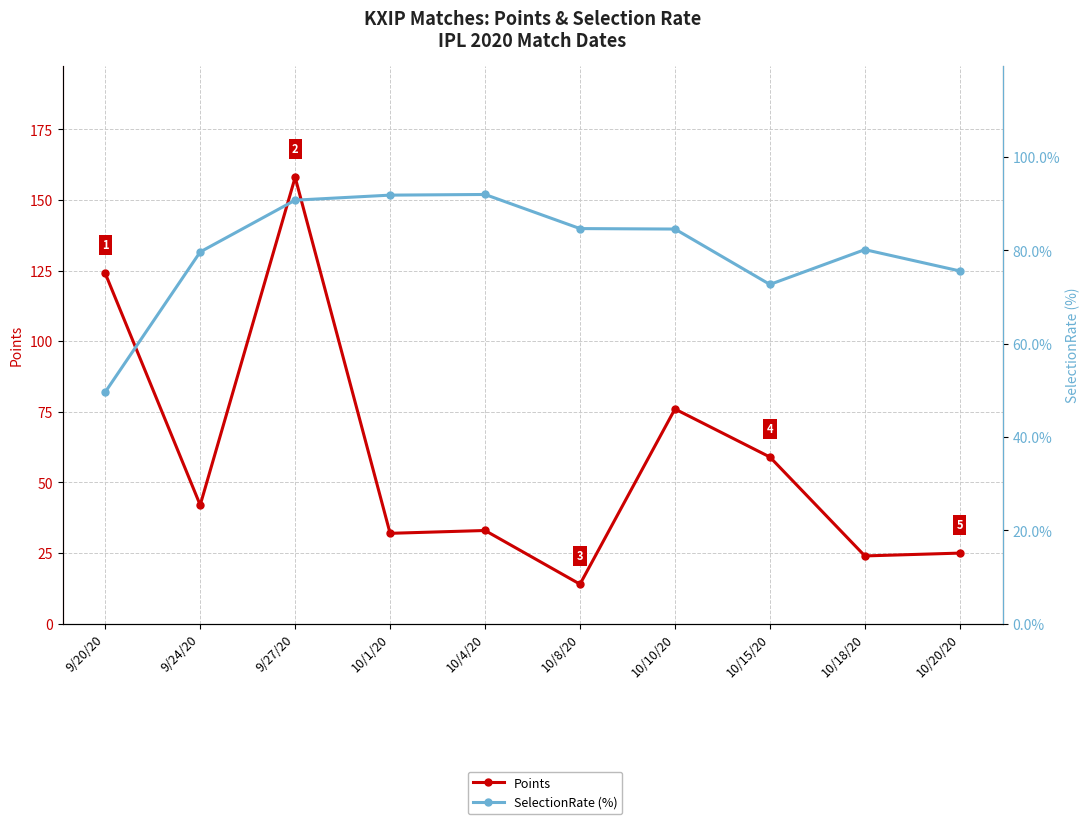

What is the difference between the second highest and second lowest values in the SelectionRate (%) series?

19.1